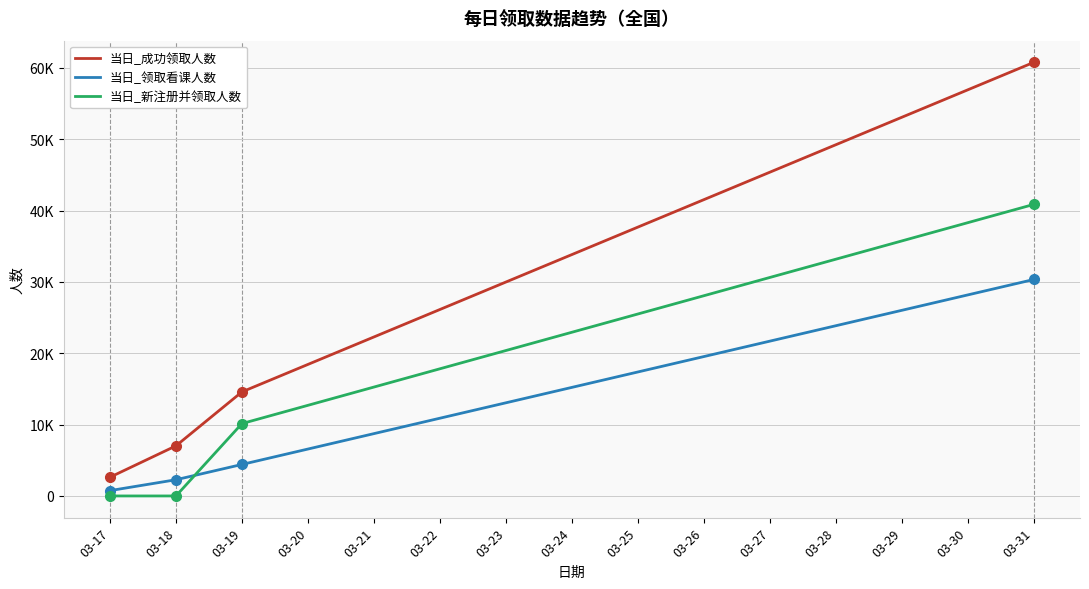

Where does the 当日_领取看课人数 series first go above 15219?

03-25